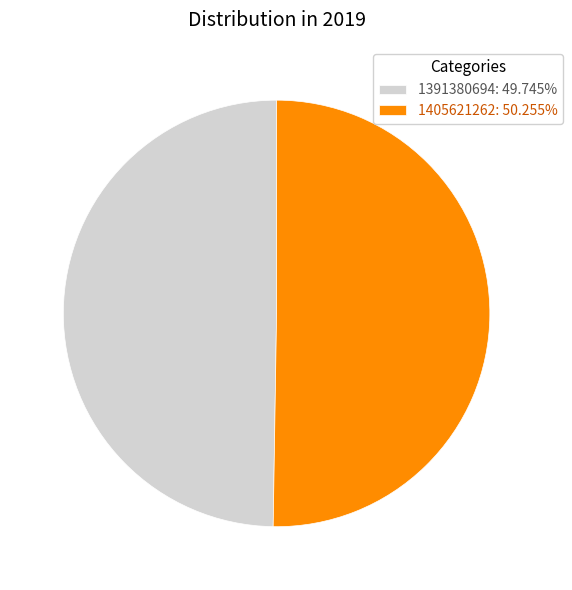

Combined, do 1391380694: 49.745% and 1405621262: 50.255% account for over 50%?

Yes